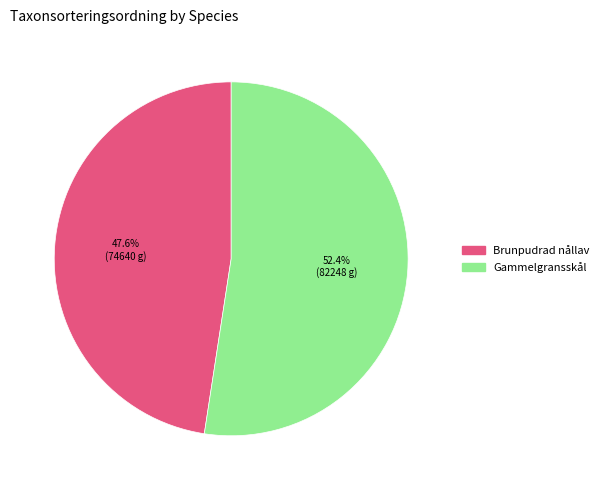

Which category has the biggest portion of the pie?

Gammelgransskål